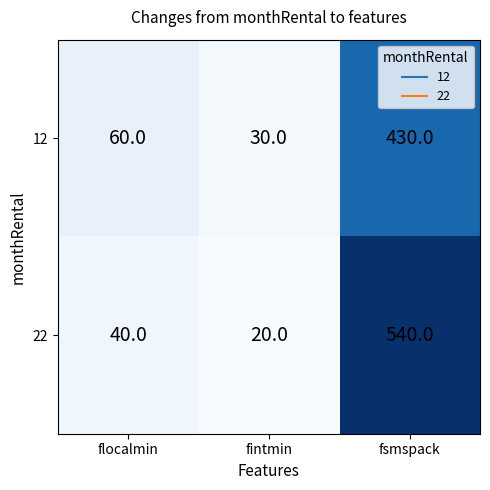

List the series in order of their overall mean, highest first.

22, 12